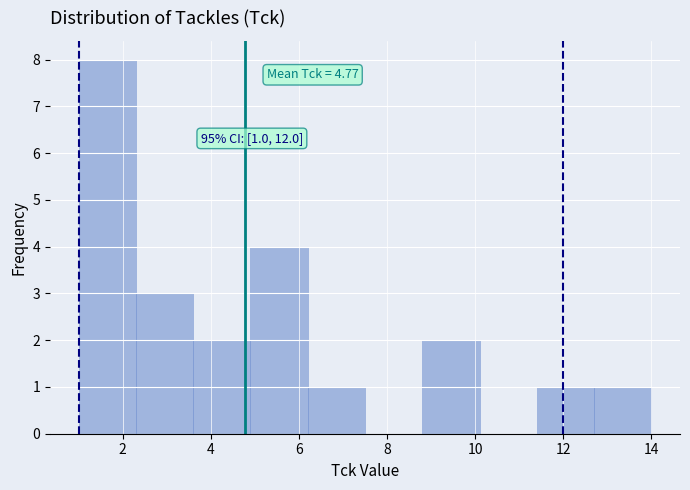

Which range on the x-axis has the tallest bar?

1.0 to 2.3